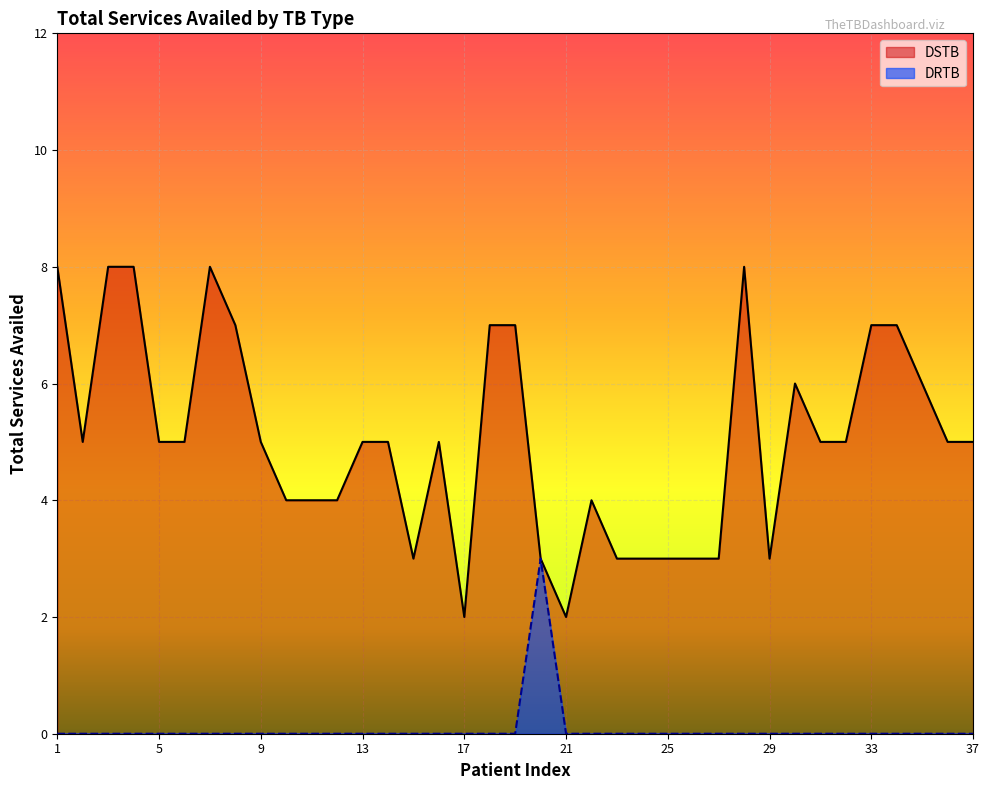

The DRTB series shows 1 at 35. True or false?

False